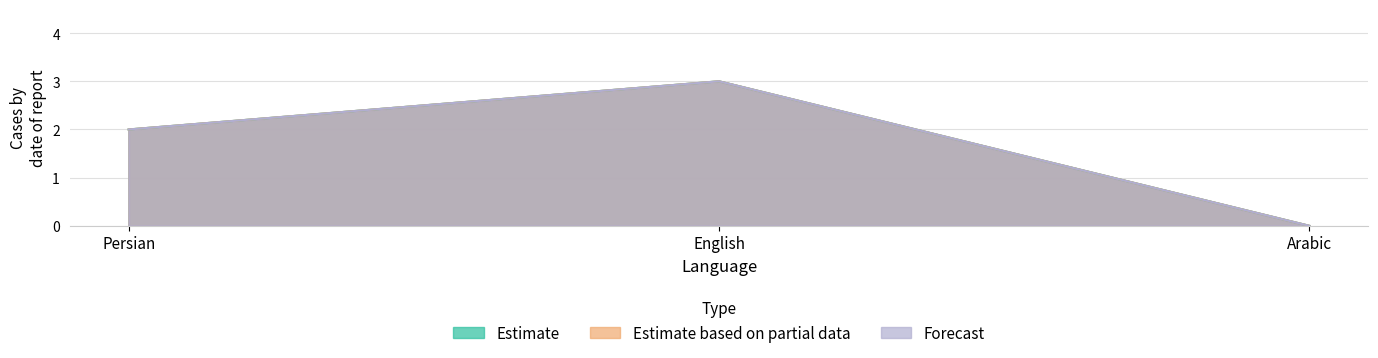

Does the chart have visible grid lines?

Yes